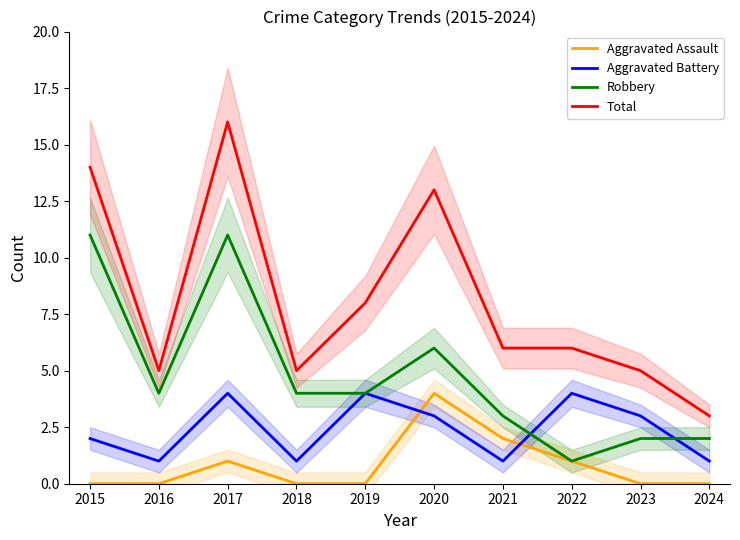

Does the chart have visible grid lines?

No